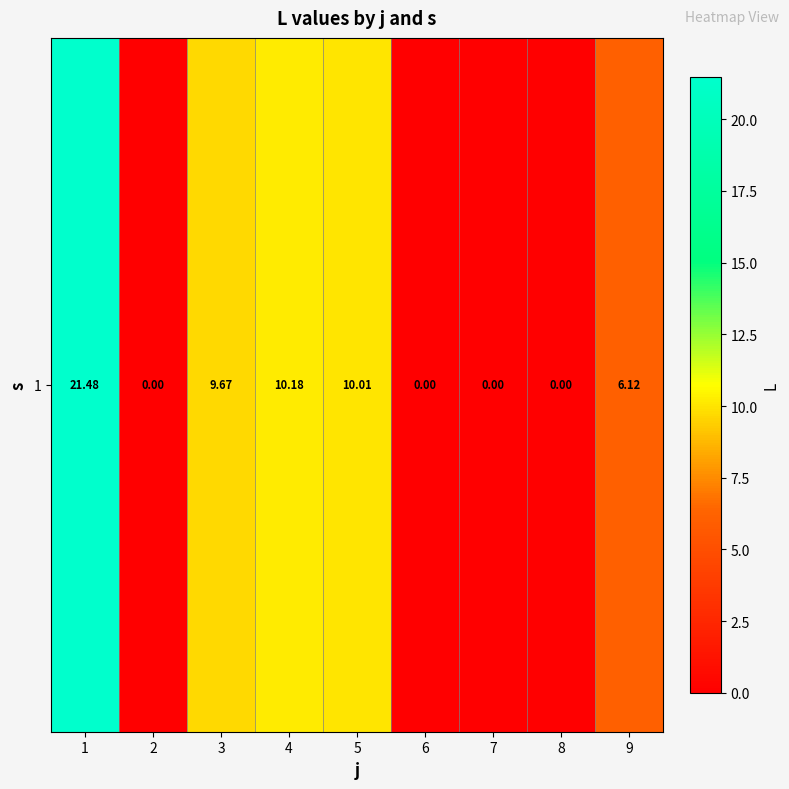

At which label does the data first exceed 6?

1